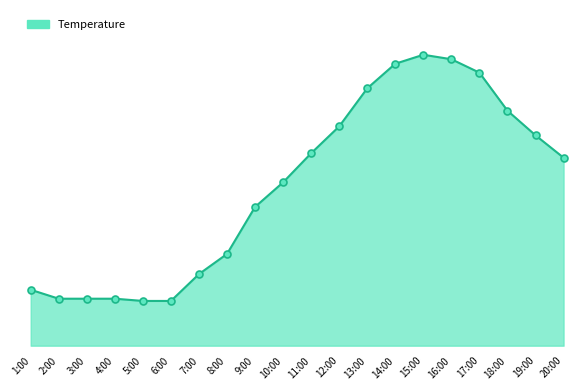

Reading left to right, what are all the values shown in this chart?

1:00=21.1	2:00=20.7	3:00=20.7	4:00=20.7	5:00=20.6	6:00=20.6	7:00=21.8	8:00=22.7	9:00=24.8	10:00=25.9	11:00=27.2	12:00=28.4	13:00=30.1	14:00=31.2	15:00=31.6	16:00=31.4	17:00=30.8	18:00=29.1	19:00=28.0	20:00=27.0